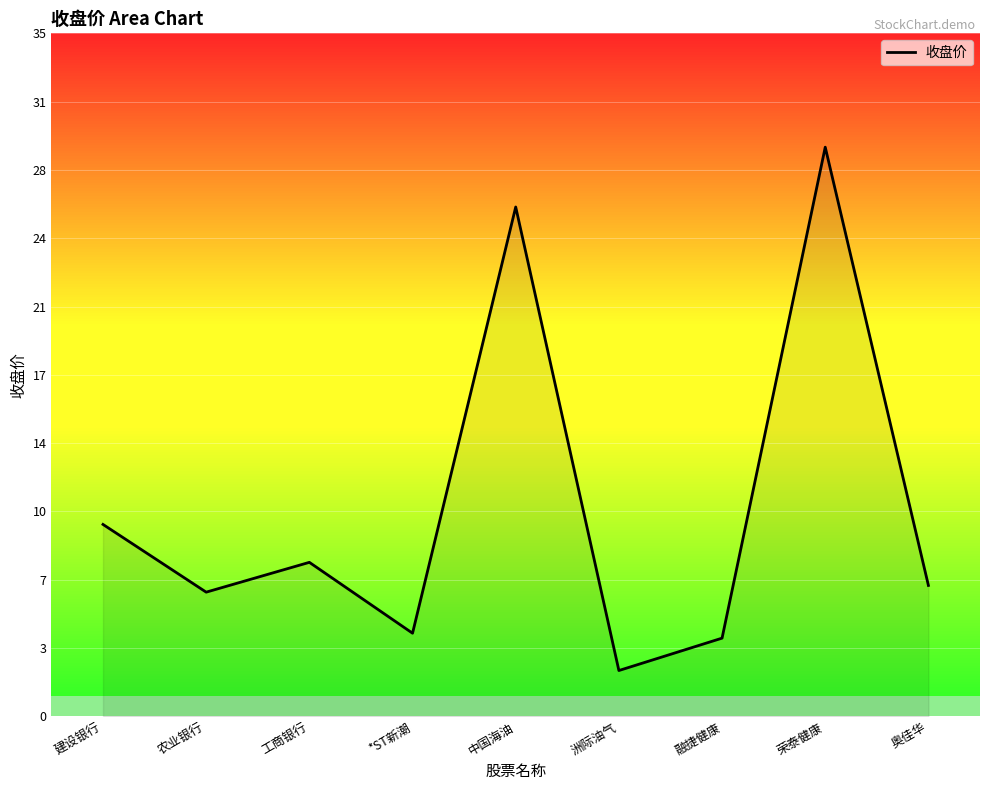

How many data points are less than 6?

3